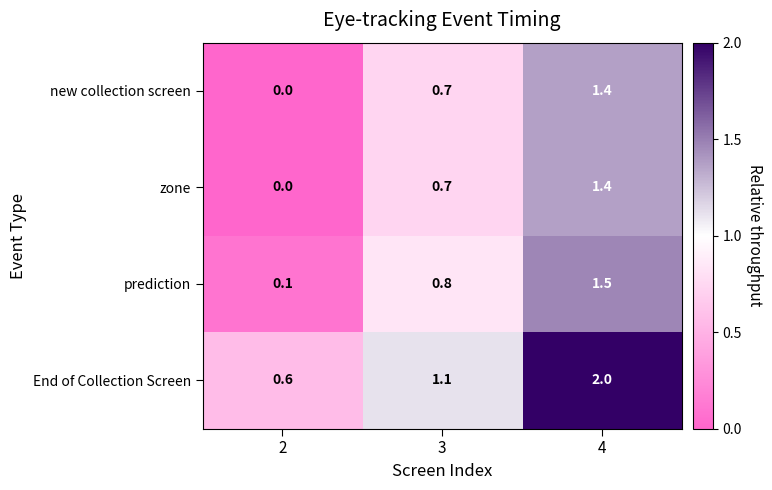

What is the maximum value shown in the chart?

2.0